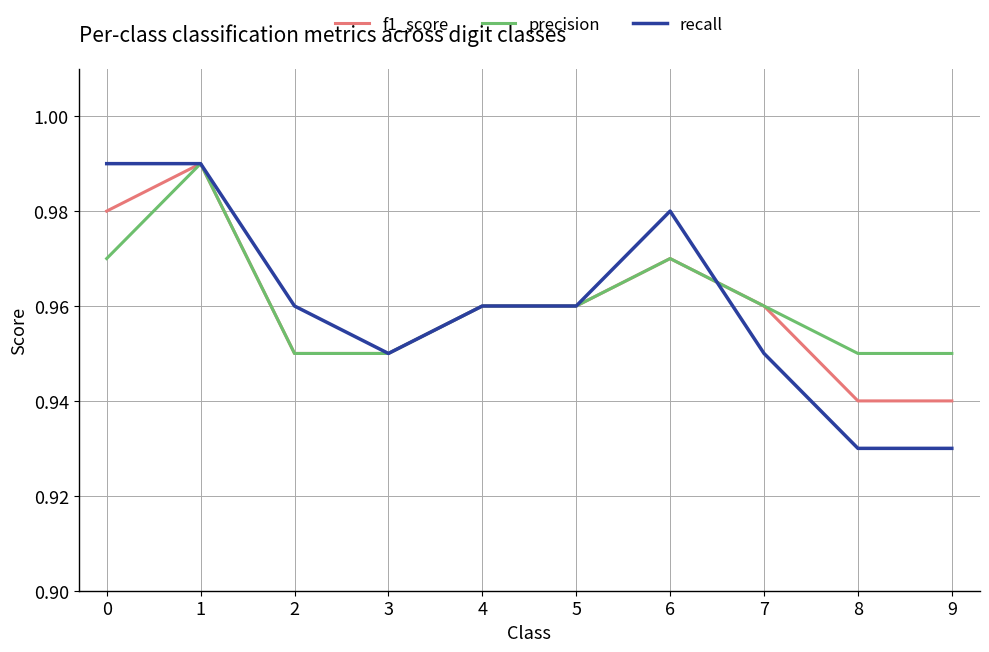

At which category is the sum across all series the highest?

1